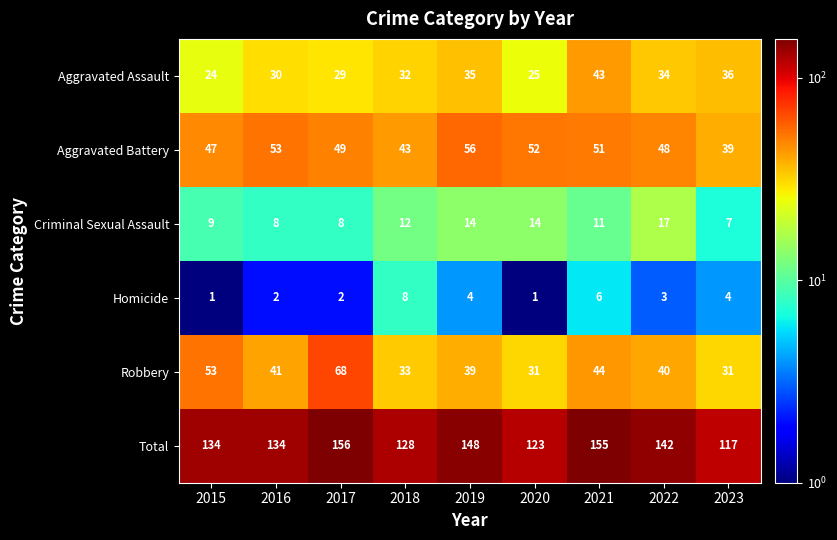

Which category has the lowest value in the Aggravated Battery series?

2023